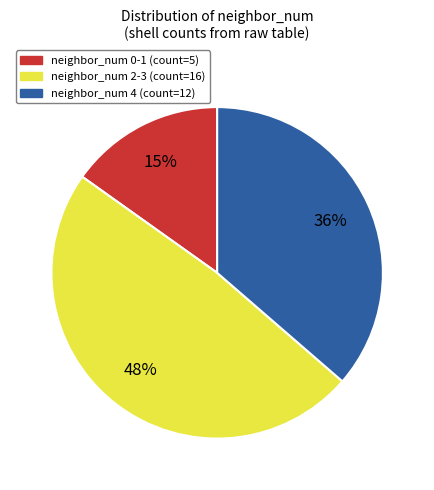

Does any single category account for the majority?

No